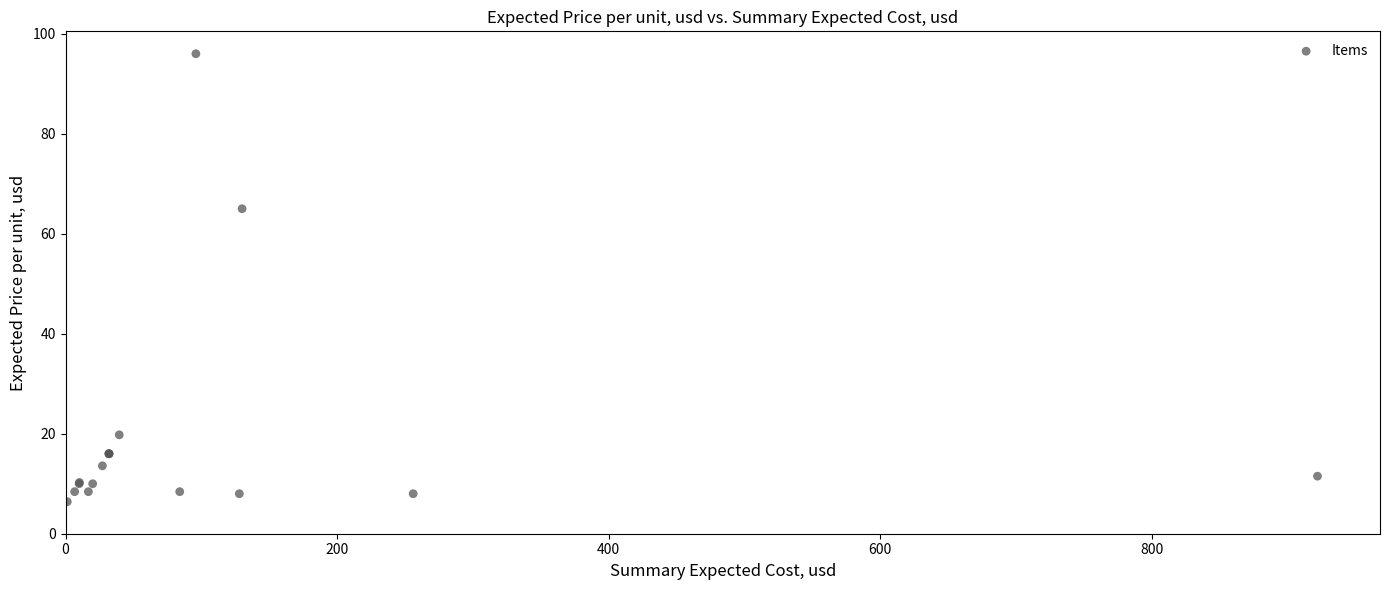

What Y value in the scatter plot is closest to 51?

65.0